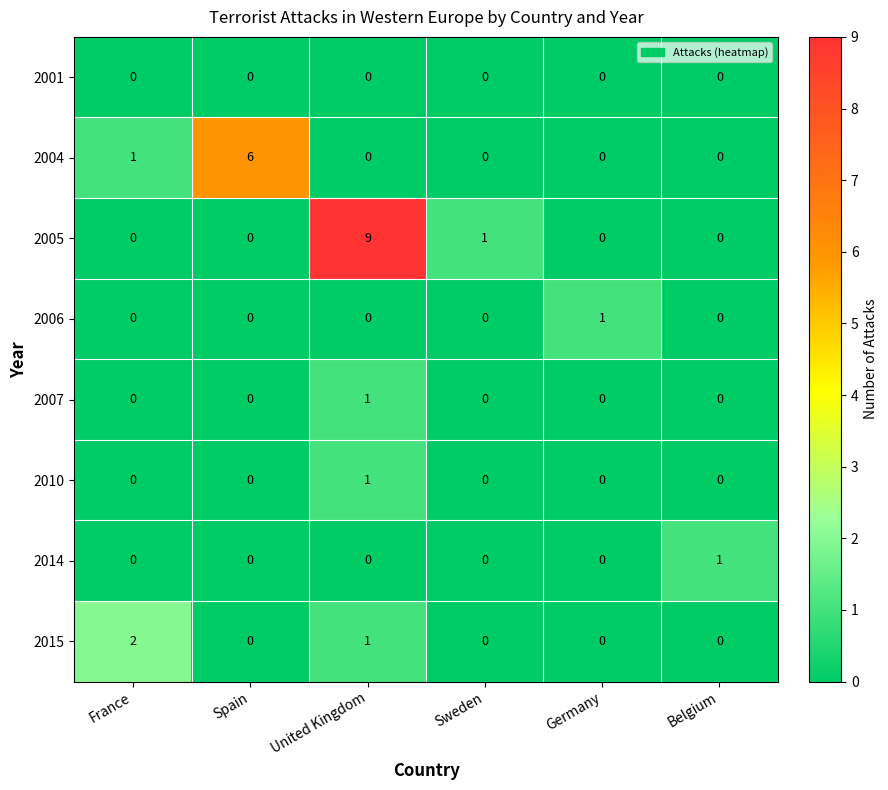

What is the maximum value shown in the chart?

9